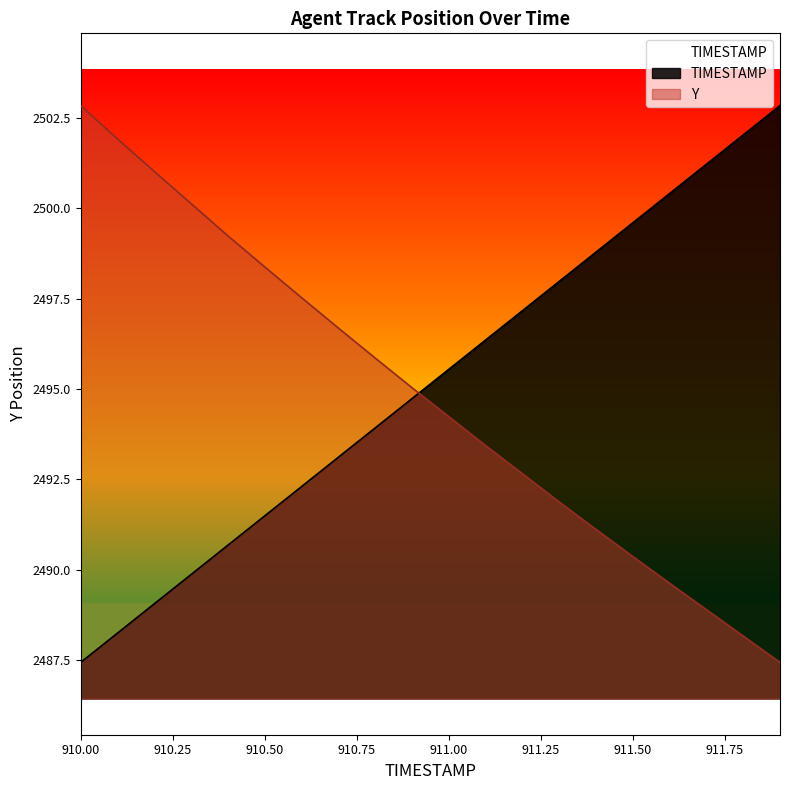

What is the lowest value of the TIMESTAMP series?

2487.4